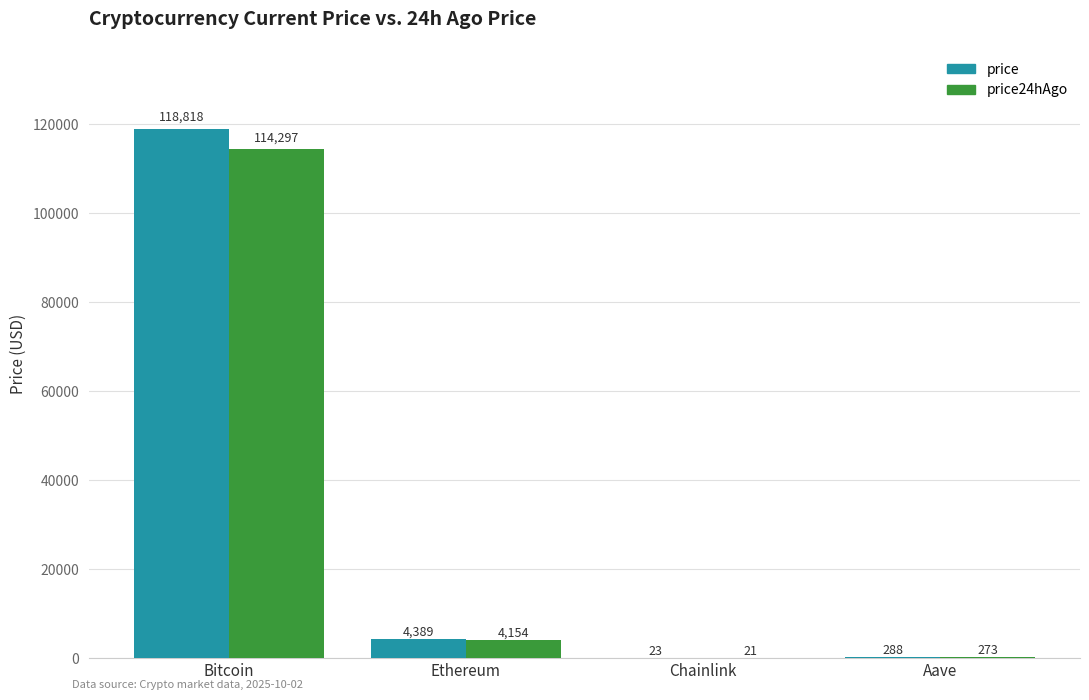

Is it true that price24hAgo equals 21.4 at Chainlink?

True